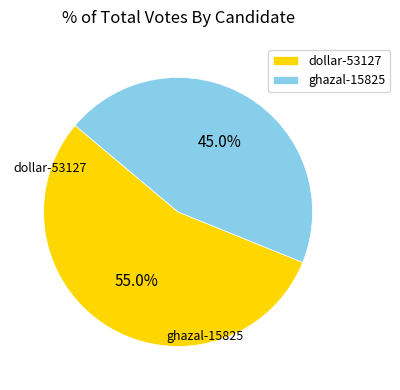

What is the ratio of the value at ghazal-15825 to the value at dollar-53127?

0.8